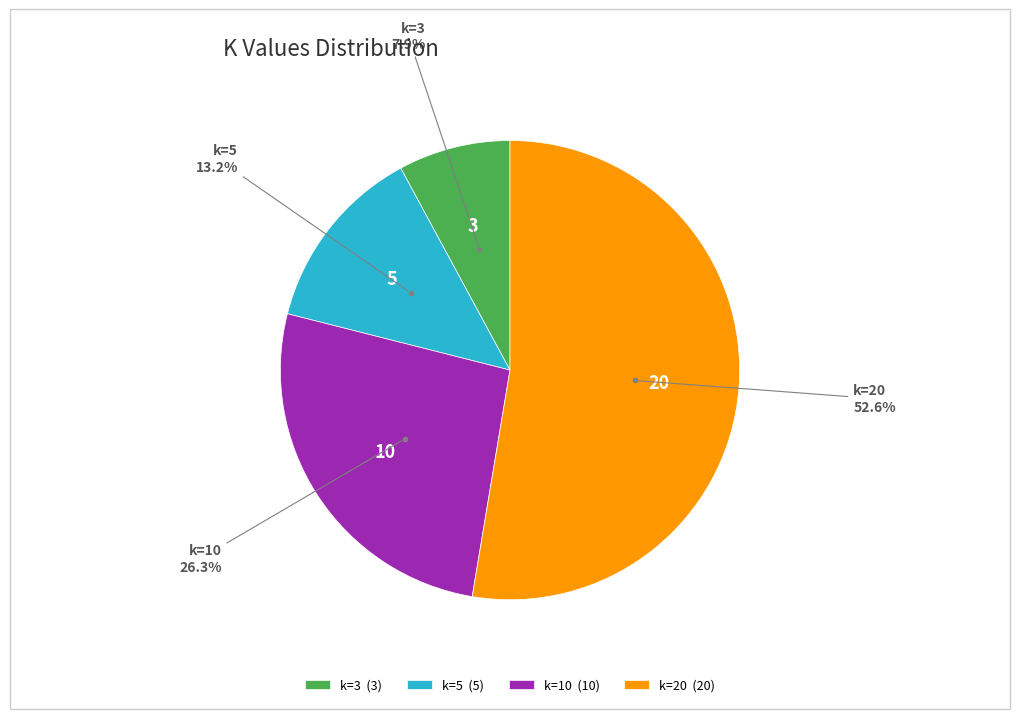

Which category has the biggest portion of the pie?

k=20